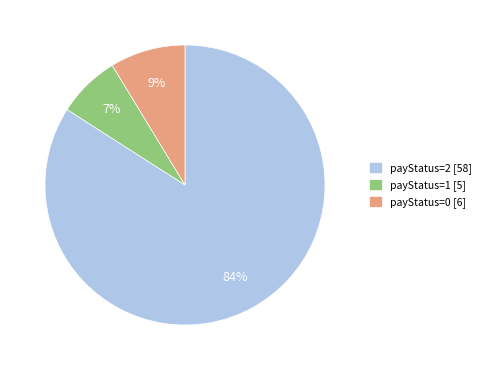

How many segments does this pie chart have?

3